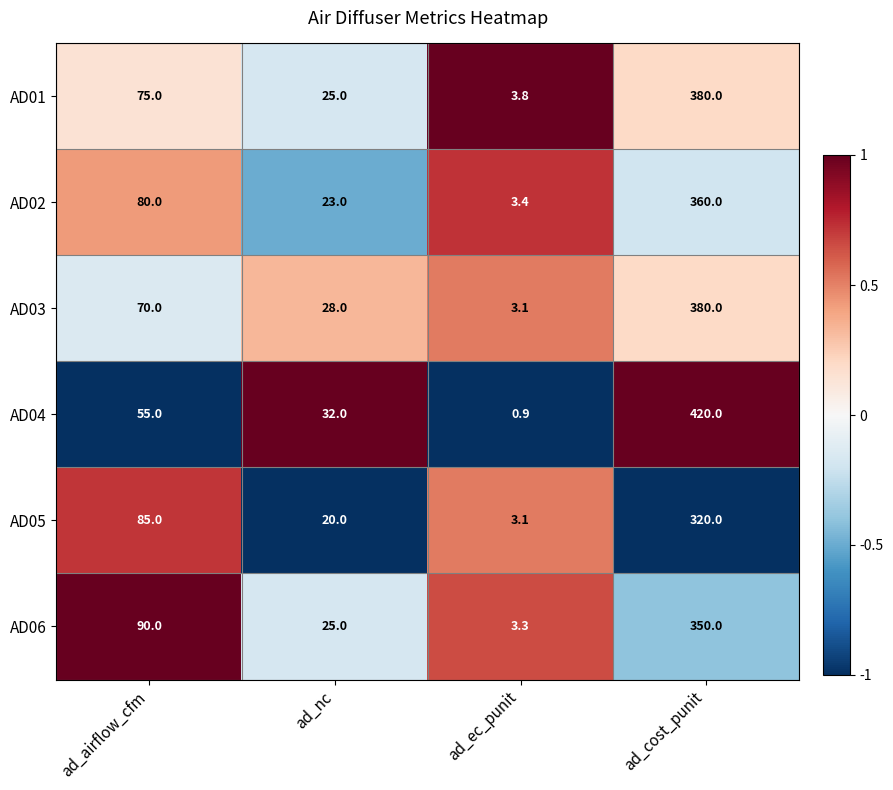

Rank the categories by AD02 value from highest to lowest.

ad_cost_punit, ad_airflow_cfm, ad_nc, ad_ec_punit